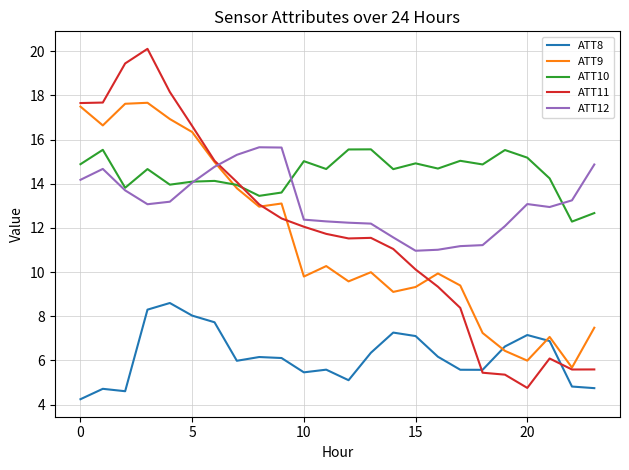

What is the smallest value displayed?

4.2